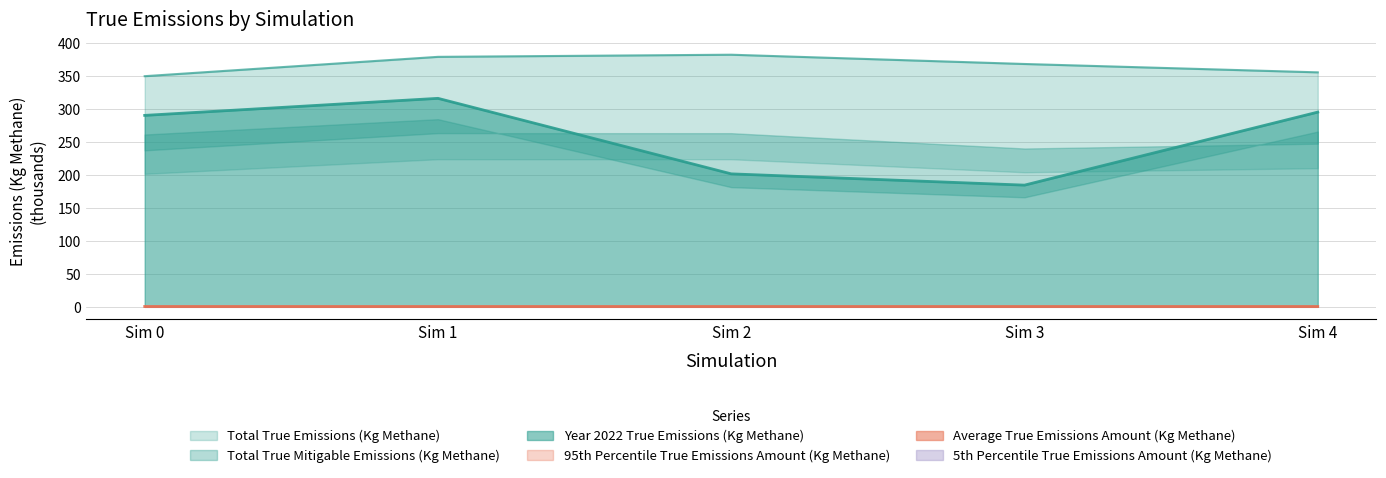

True or false: Total True Emissions (Kg Methane) and Average True Emissions Amount (Kg Methane) cross at least once.

False